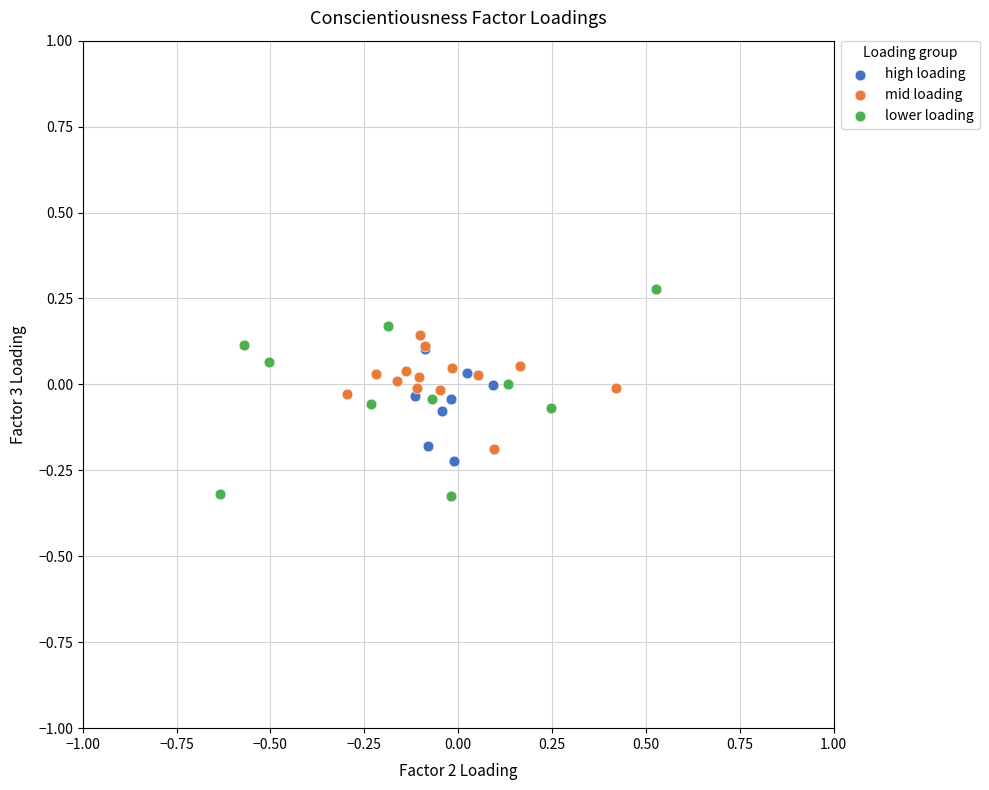

Which series reaches the maximum Y coordinate?

lower loading